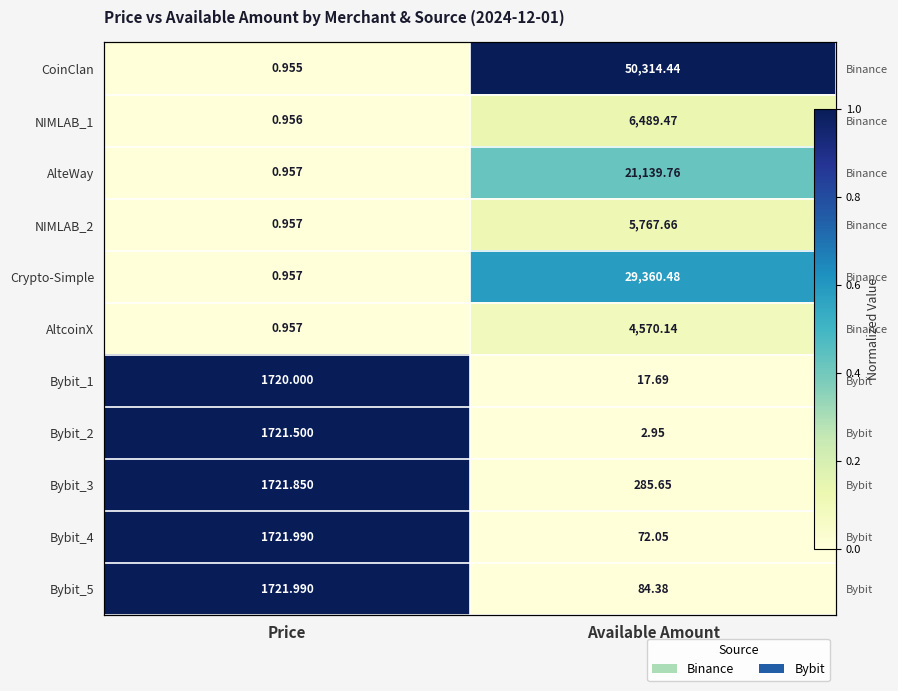

At which label does CoinClan reach its minimum?

Price